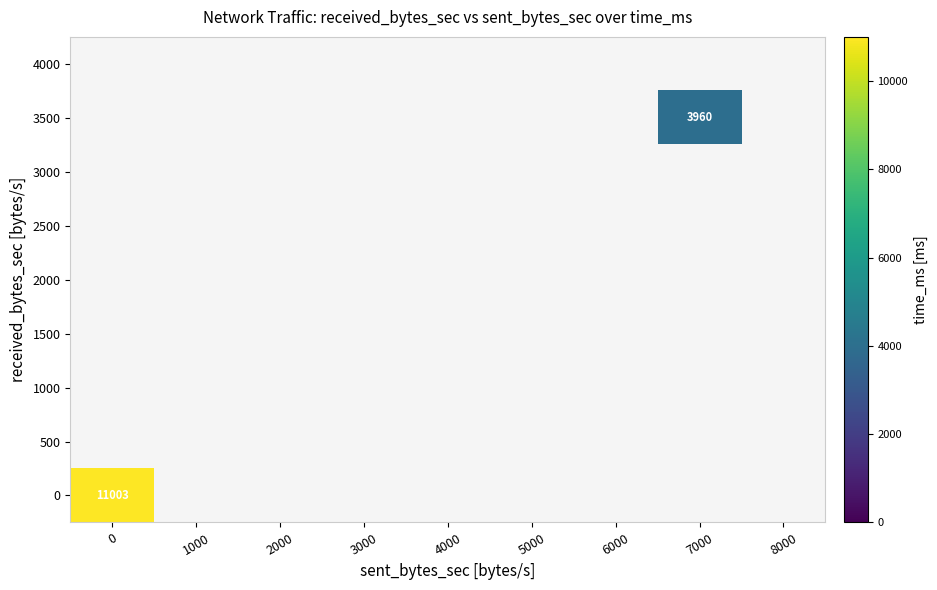

How many series are shown in this chart?

9